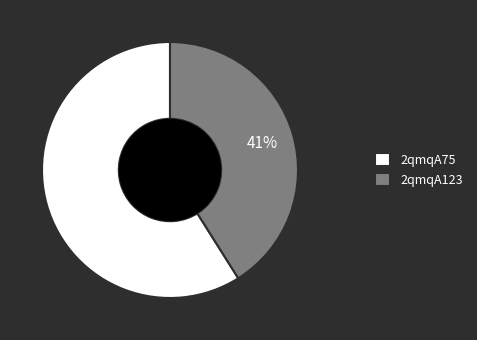

Combined, do 2qmqA75 and 2qmqA123 account for over 50%?

Yes